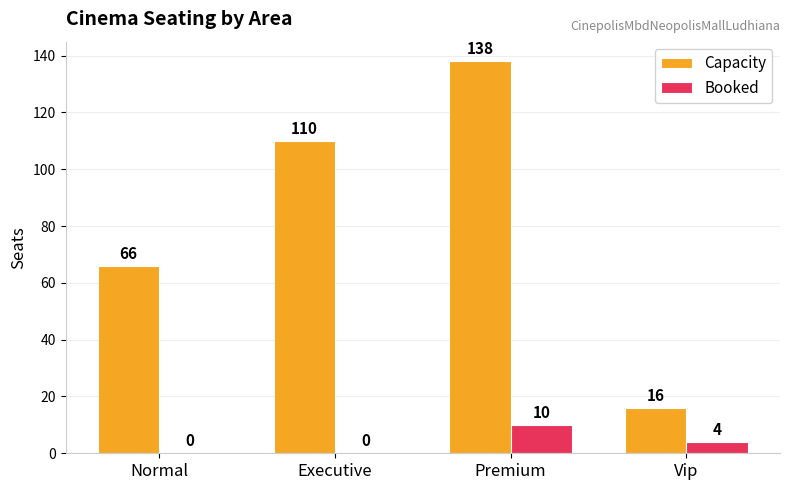

What is the approximate value of Capacity at Vip?

16